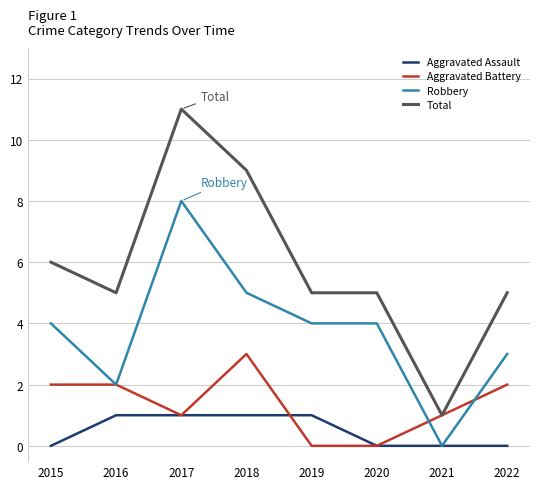

List the series in order of their peak value, lowest first.

Aggravated Assault, Aggravated Battery, Robbery, Total